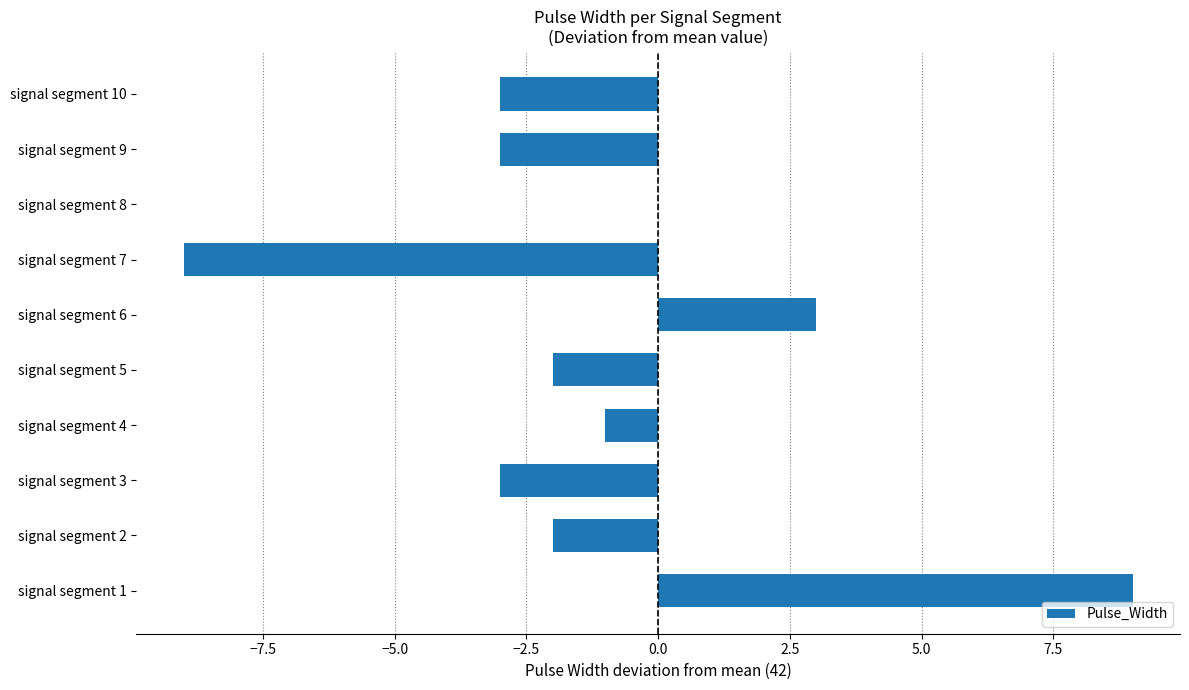

Is it true that the value at signal segment 1 is 9?

True